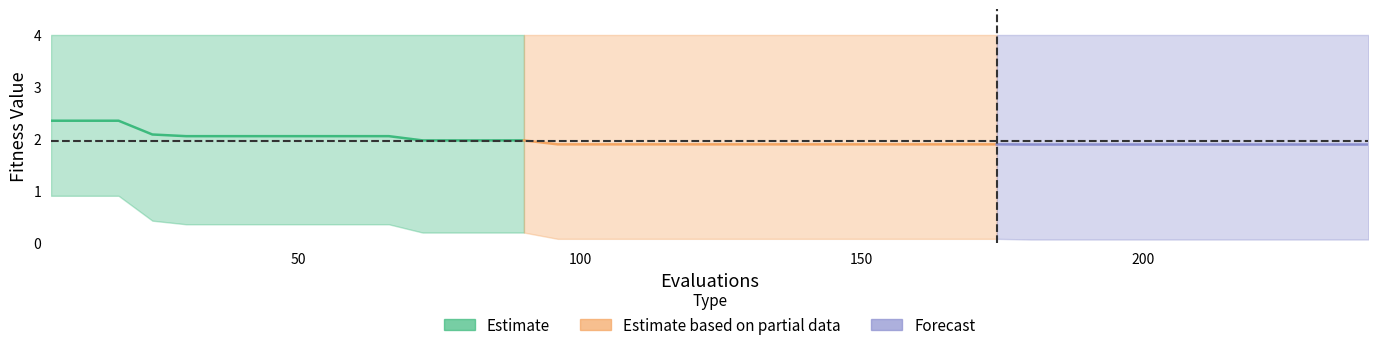

True or false: worst and best intersect in this chart.

False